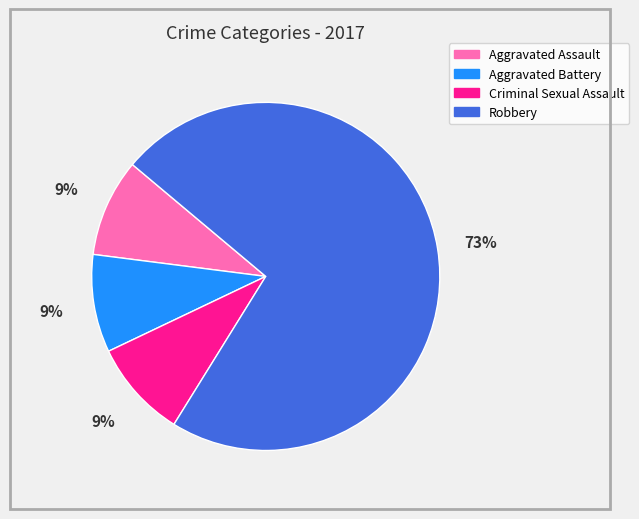

To the nearest percent, what is the difference between the largest and smallest slice percentages?

64%